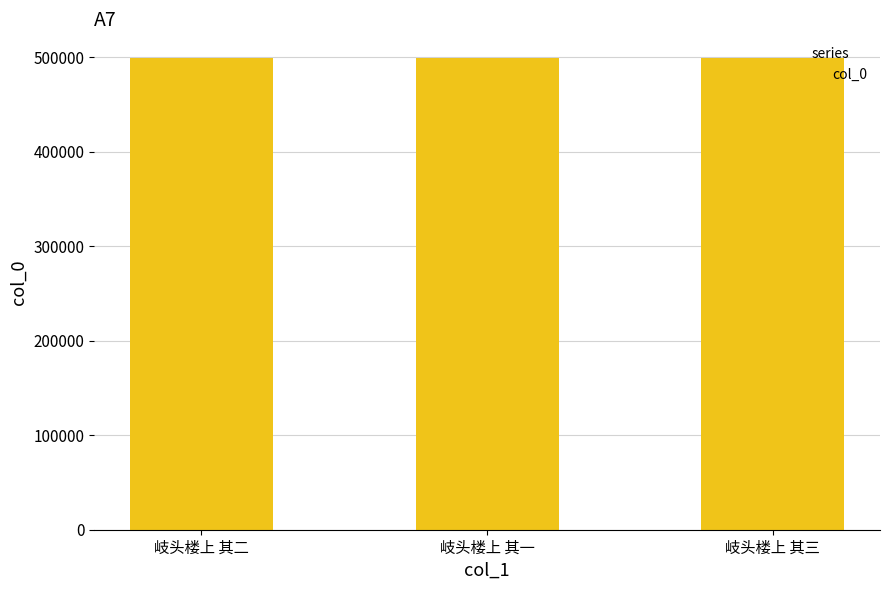

True or false: the data shows 347481 at 岐头楼上 其三.

False